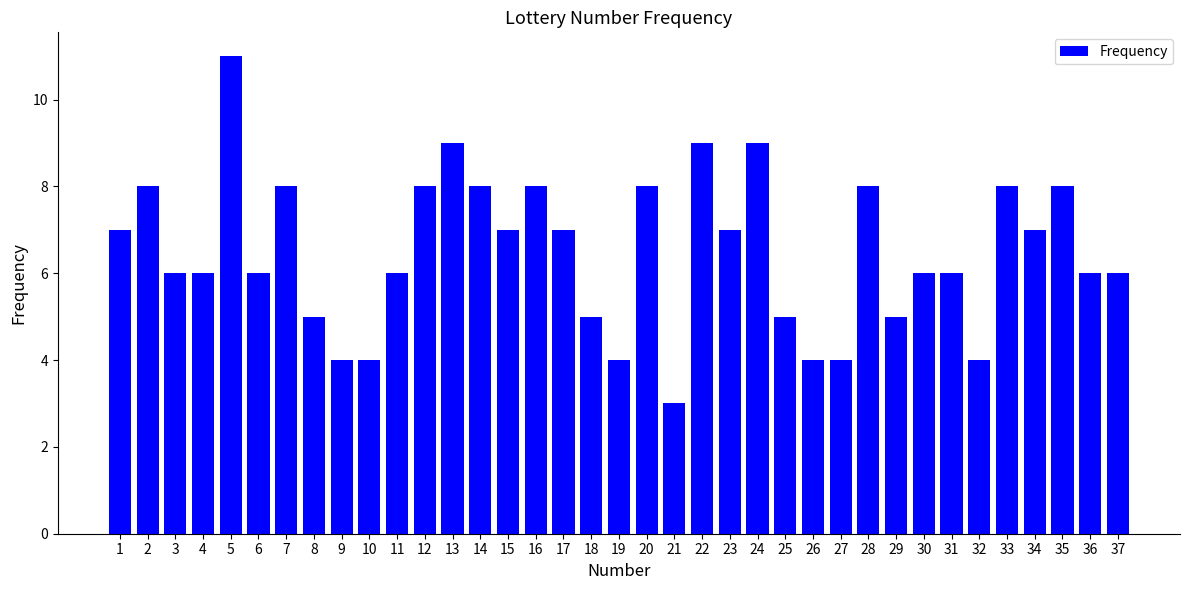

Between 28 and 30, which is larger?

28